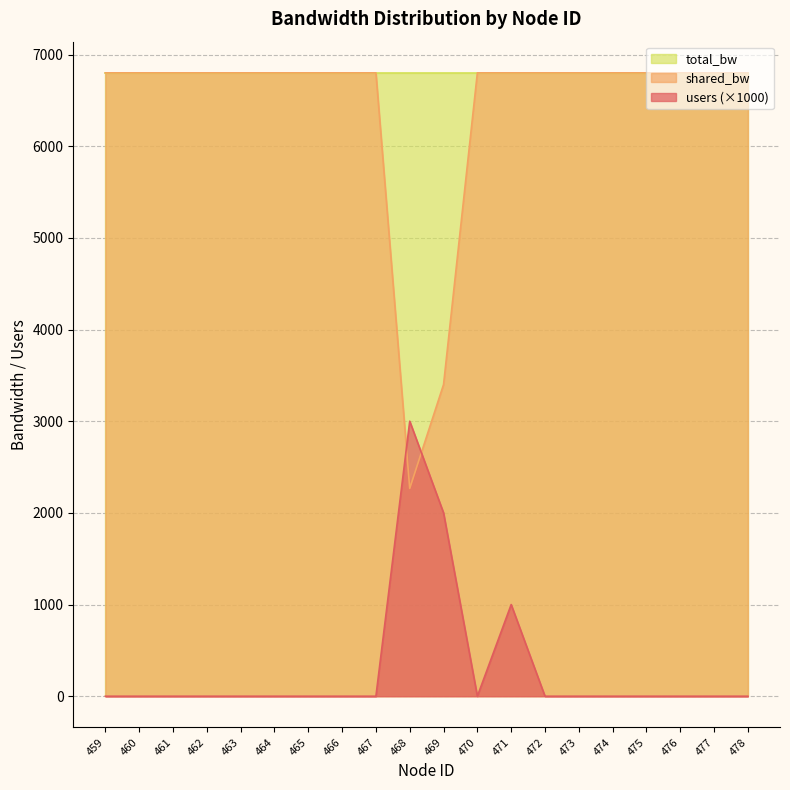

How many distinct data groups are displayed?

3